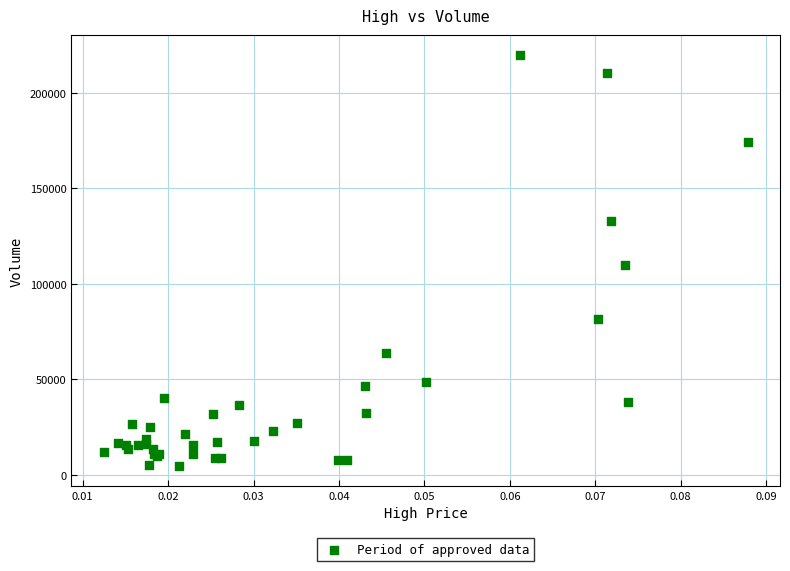

What Y value in the scatter plot is closest to 112237?

109649